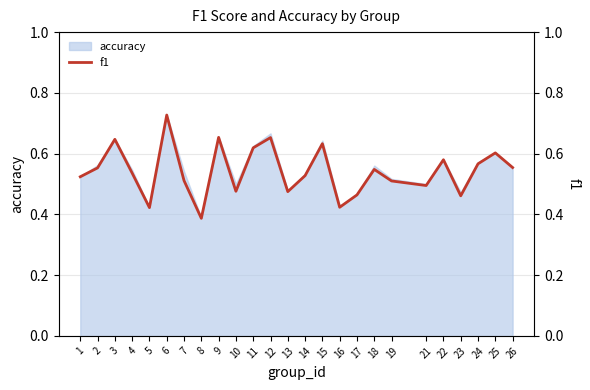

Reading left to right, transcribe all the data shown in this chart.

1=0.5	2=0.6	3=0.6	4=0.5	5=0.4	6=0.7	7=0.5	8=0.4	9=0.7	10=0.5	11=0.6	12=0.7	13=0.5	14=0.5	15=0.6	16=0.4	17=0.5	18=0.5	19=0.5	21=0.5	22=0.6	23=0.5	24=0.6	25=0.6	26=0.6